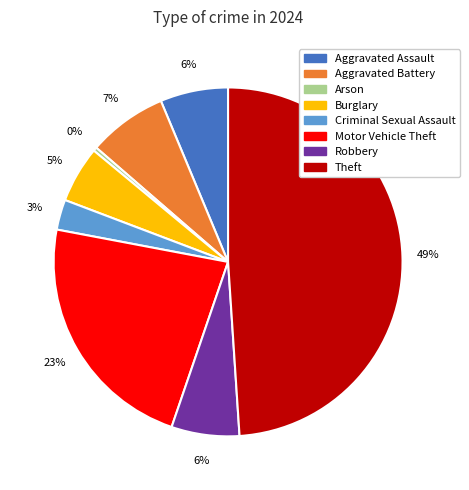

Is there a majority slice in this chart?

No